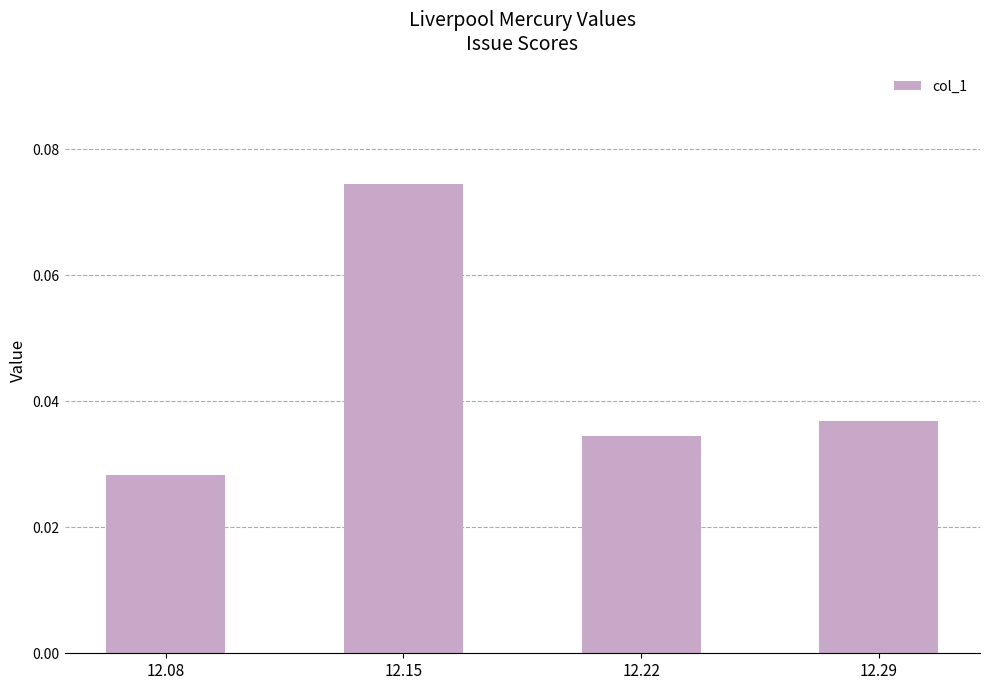

Count the values in the range 0 to 1.

4